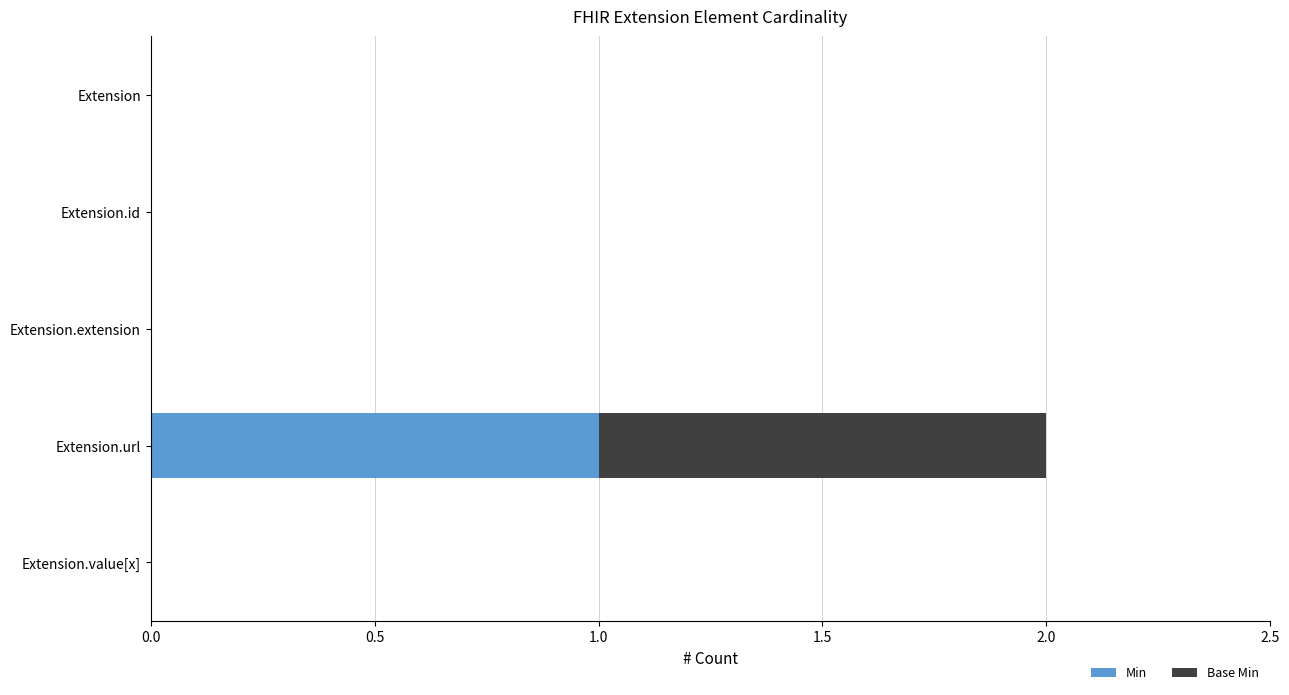

At which category is the sum across all series the highest?

Extension.url